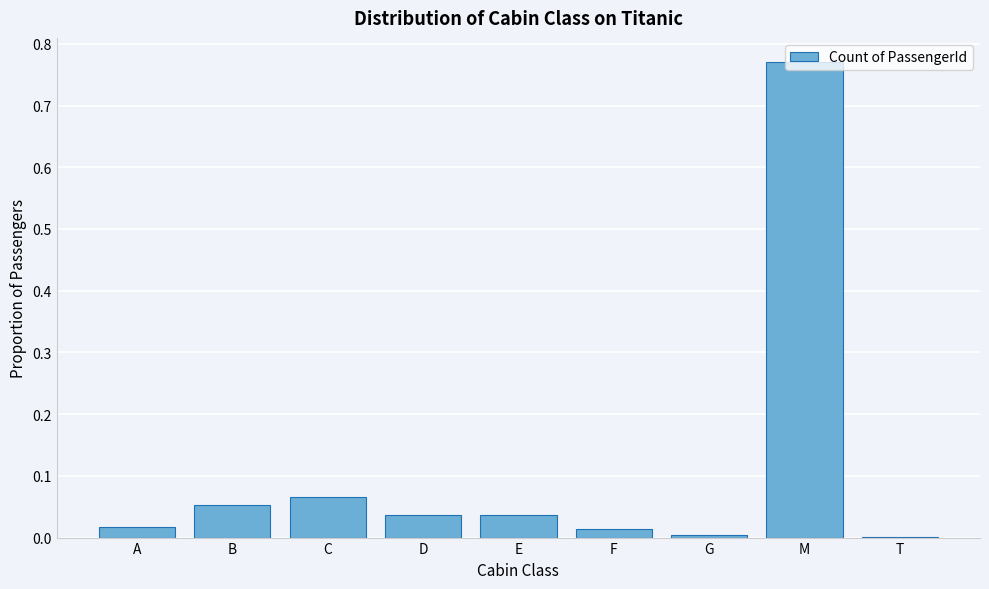

Between G and B, which is larger?

B